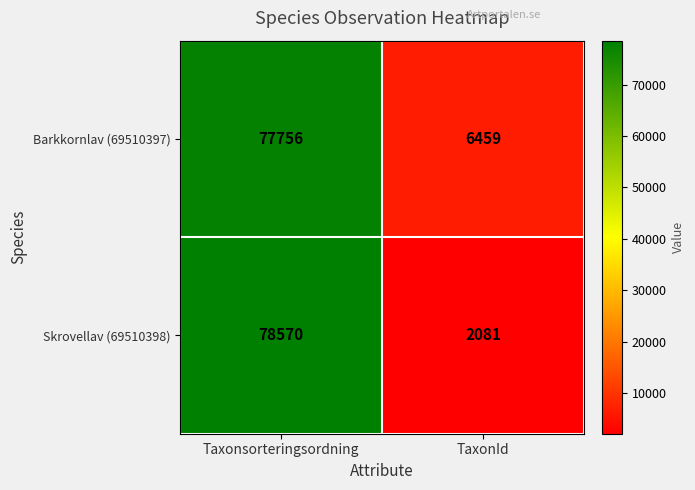

How many series are shown in this chart?

2